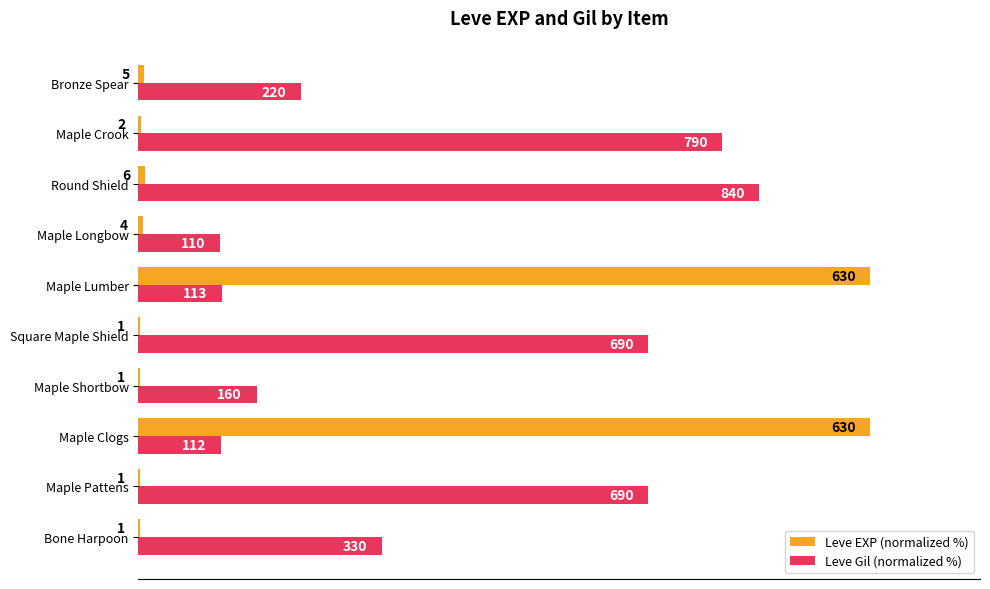

What are all the series names shown in the legend?

Leve EXP (normalized %), Leve Gil (normalized %)